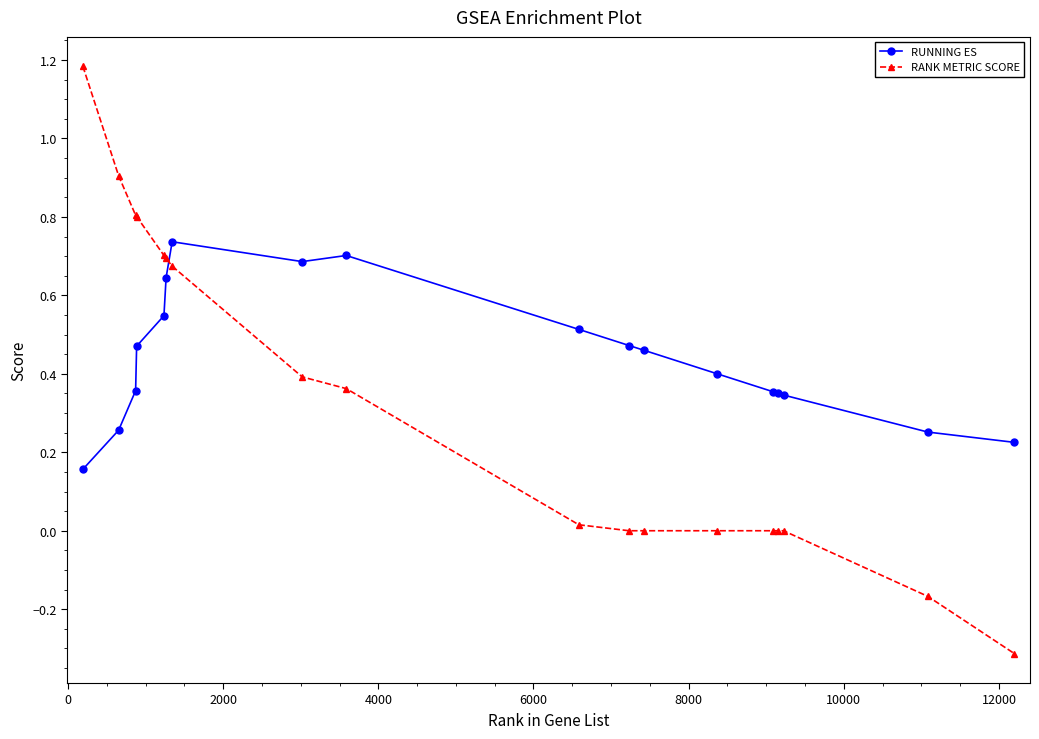

What is the difference between the maximum and minimum values in the RANK METRIC SCORE series?

1.5